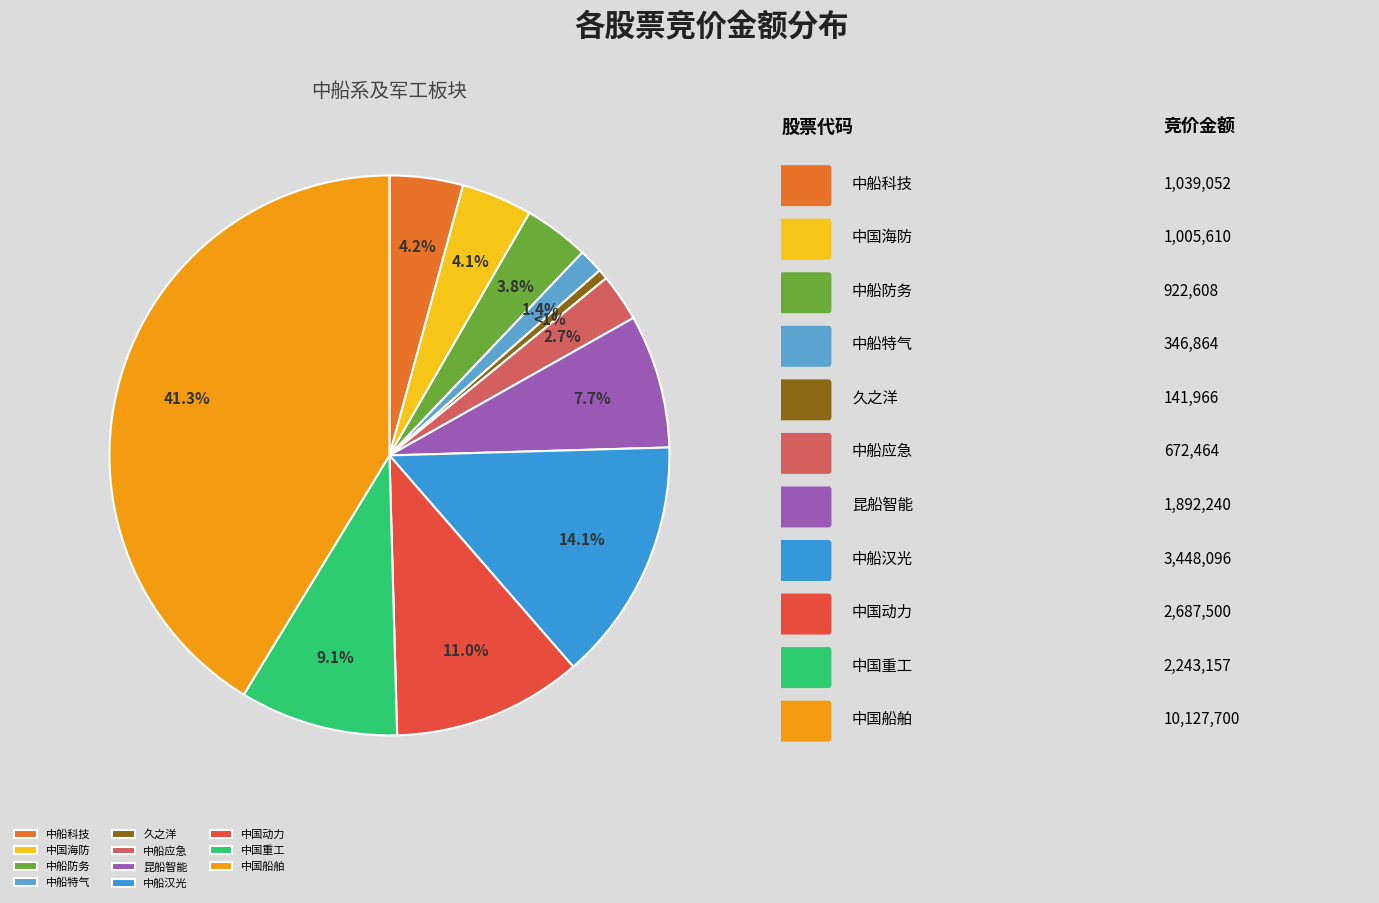

Is there any slice that represents more than half of the pie?

No